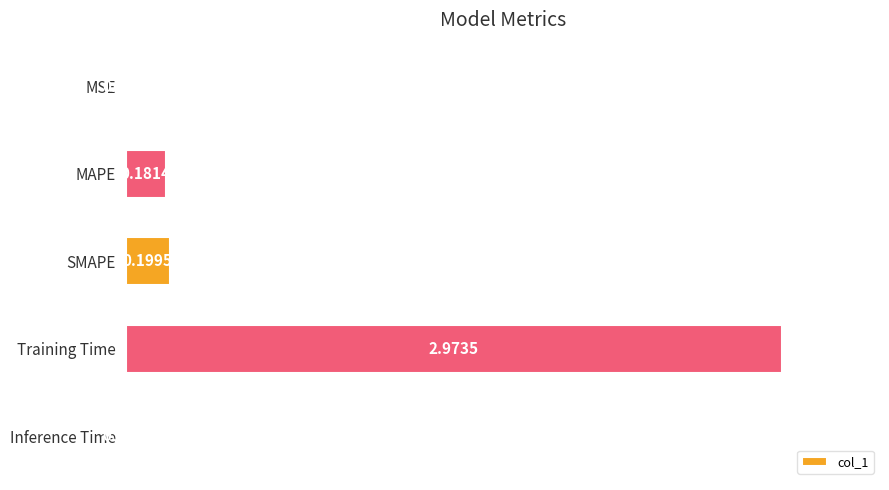

How many distinct data groups are displayed?

1